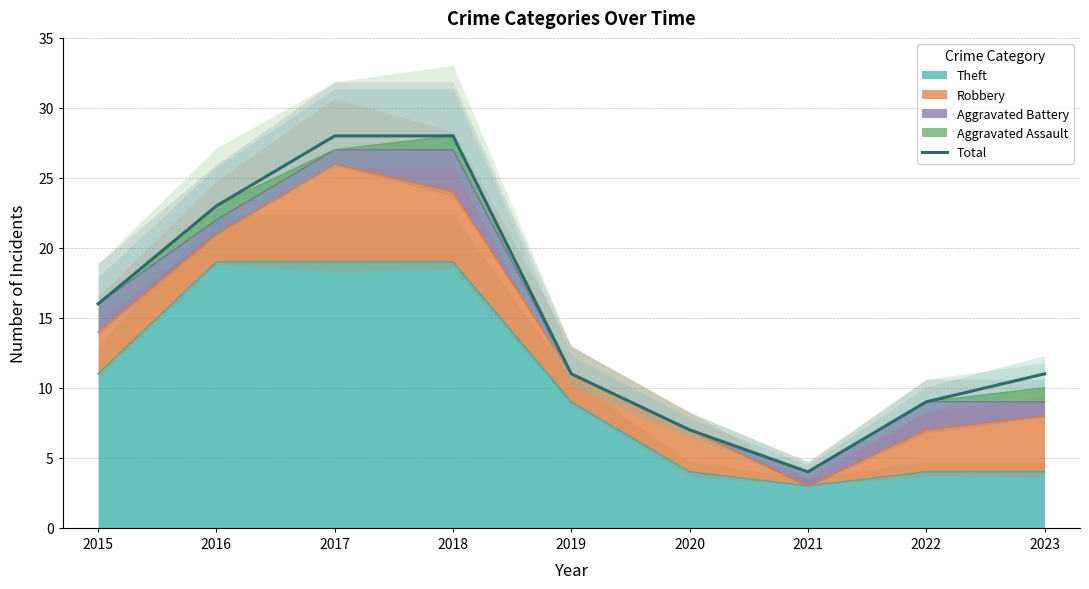

What value does the data have at 2021, to the nearest 5?

5